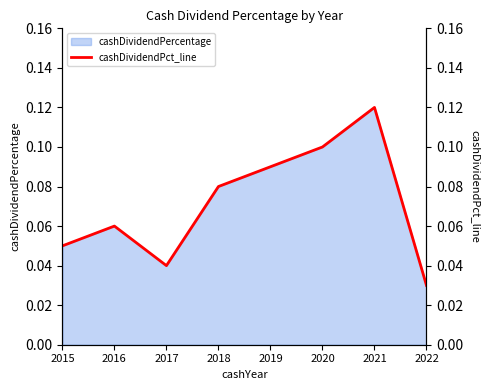

True or false: the data has more than 2 interior local peaks.

False